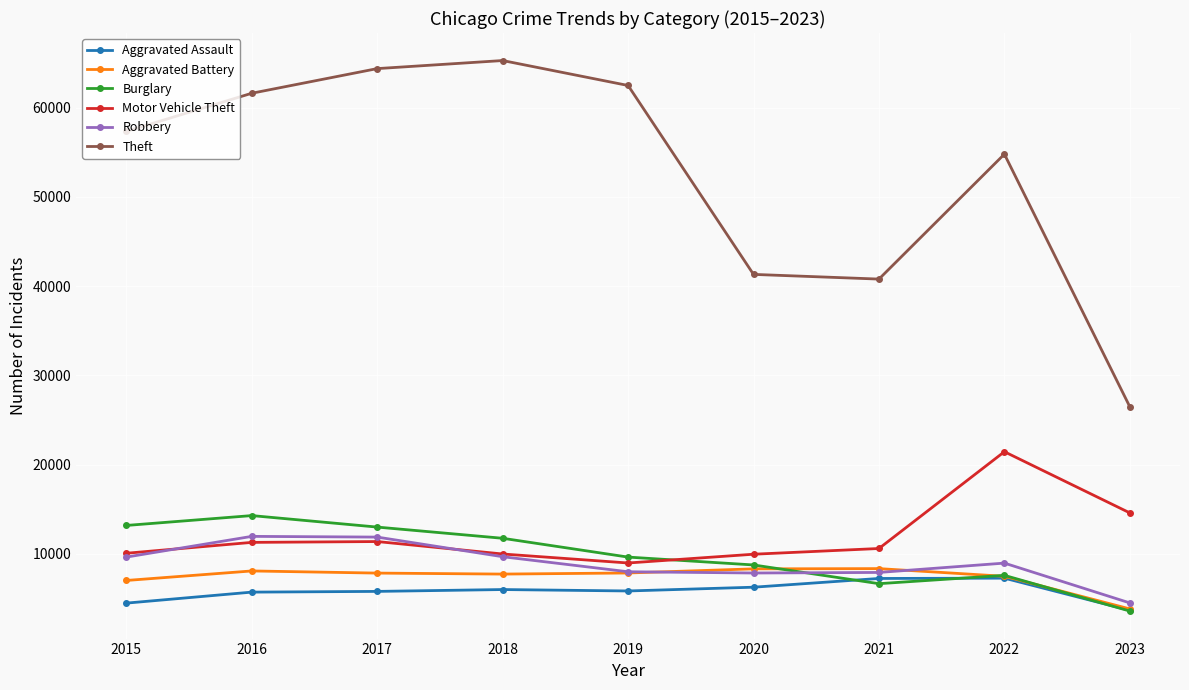

What is the difference between the maximum and second lowest values in the Robbery series?

4105